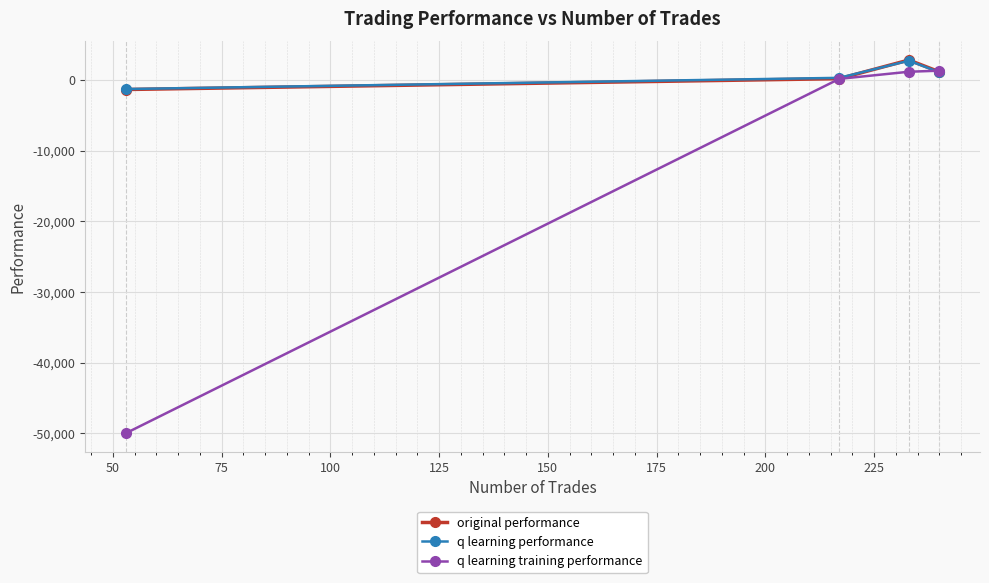

What is the minimum value shown in the chart?

-50000.0